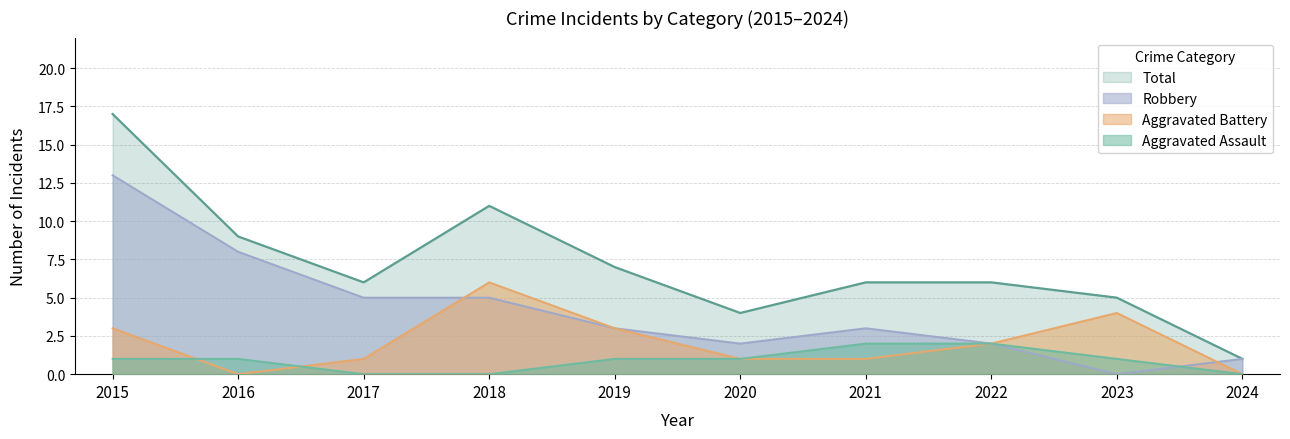

Which series has the largest range (max minus min)?

Total